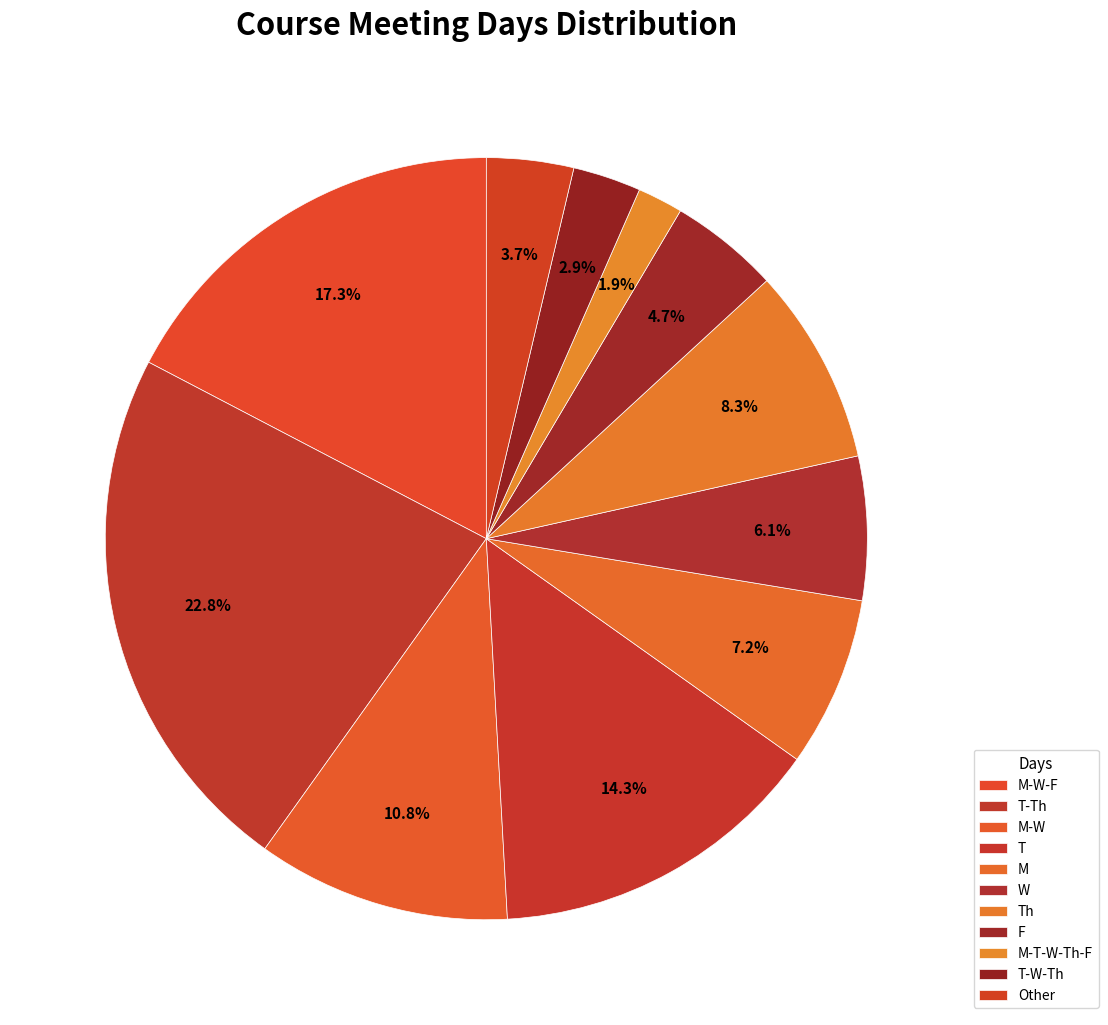

Is it true that T is 14% of the pie?

True